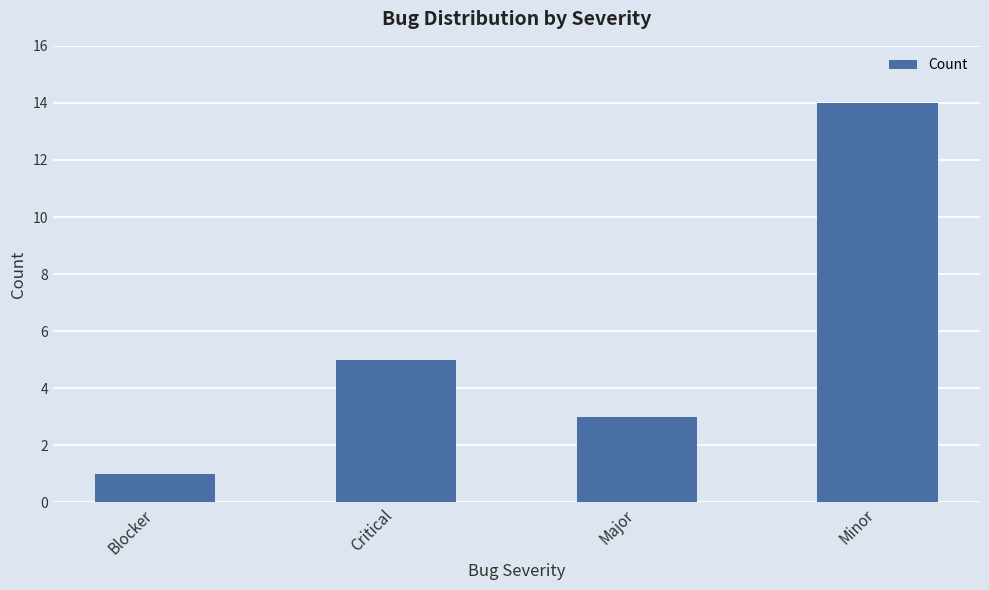

List the labels in order of value, largest first.

Minor, Critical, Major, Blocker